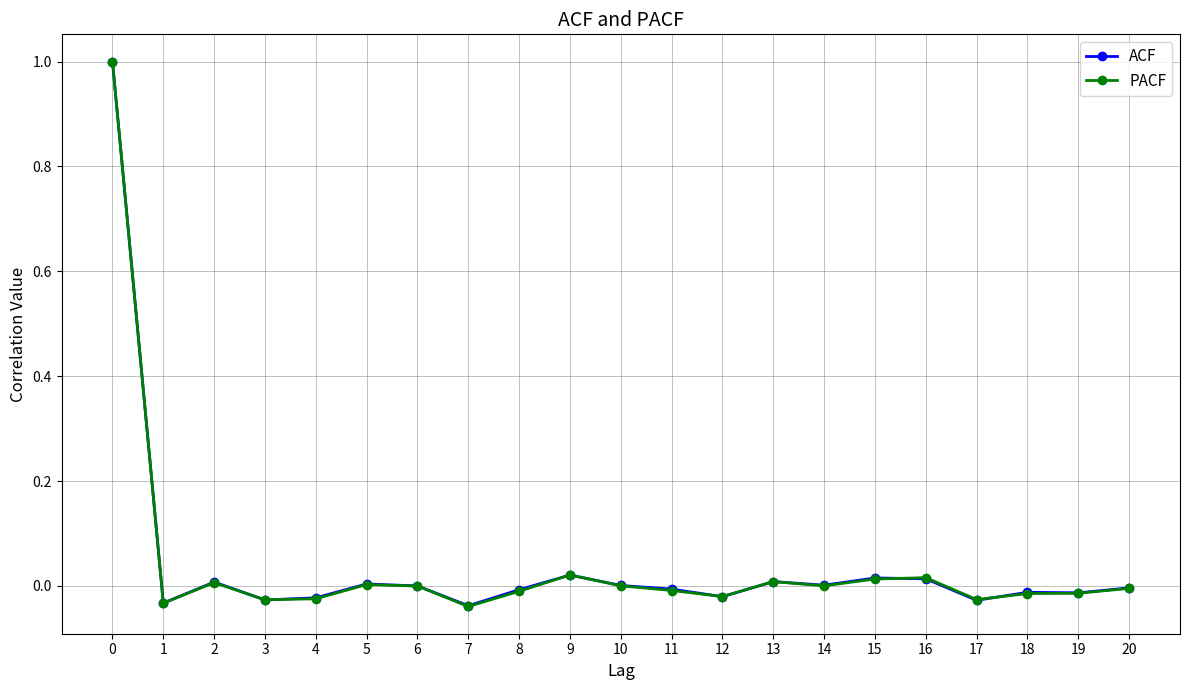

Does the chart have visible grid lines?

Yes